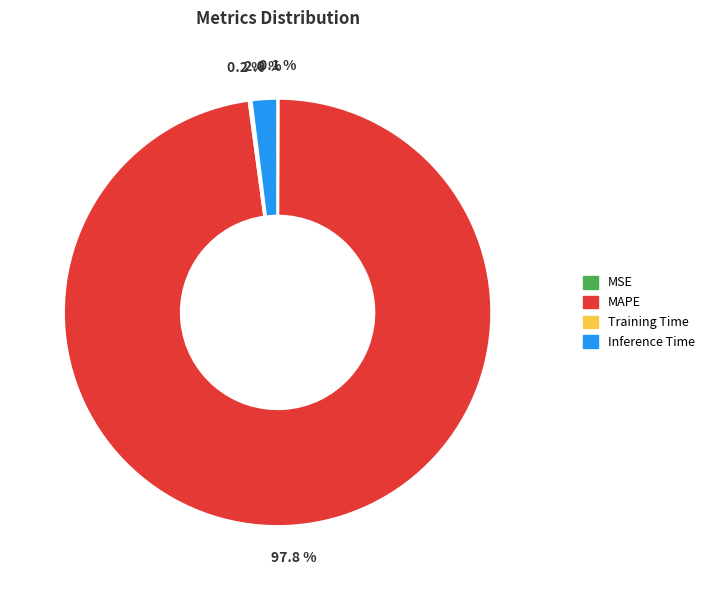

Which slice represents more than half of the pie?

MAPE